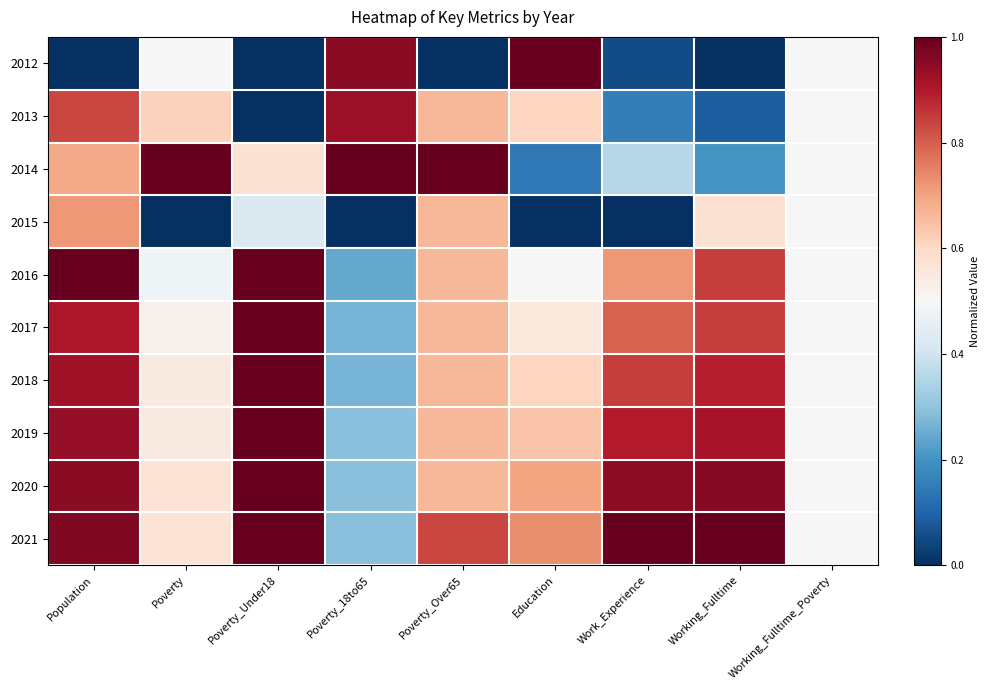

Reading left to right, list all the values displayed in this chart.

2012: Population=0.0	Poverty=0.5	Poverty_Under18=0.0	Poverty_18to65=1.0	Poverty_Over65=0.0	Education=1.0	Work_Experience=0.1	Working_Fulltime=0.0	Working_Fulltime_Poverty=0.5
2013: Population=0.8	Poverty=0.6	Poverty_Under18=0.0	Poverty_18to65=0.9	Poverty_Over65=0.7	Education=0.6	Work_Experience=0.2	Working_Fulltime=0.1	Working_Fulltime_Poverty=0.5
2014: Population=0.7	Poverty=1.0	Poverty_Under18=0.6	Poverty_18to65=1.0	Poverty_Over65=1.0	Education=0.1	Work_Experience=0.4	Working_Fulltime=0.2	Working_Fulltime_Poverty=0.5
2015: Population=0.7	Poverty=0.0	Poverty_Under18=0.4	Poverty_18to65=0.0	Poverty_Over65=0.7	Education=0.0	Work_Experience=0.0	Working_Fulltime=0.6	Working_Fulltime_Poverty=0.5
2016: Population=1.0	Poverty=0.5	Poverty_Under18=1.0	Poverty_18to65=0.2	Poverty_Over65=0.7	Education=0.5	Work_Experience=0.7	Working_Fulltime=0.8	Working_Fulltime_Poverty=0.5
2017: Population=0.9	Poverty=0.5	Poverty_Under18=1.0	Poverty_18to65=0.3	Poverty_Over65=0.7	Education=0.6	Work_Experience=0.8	Working_Fulltime=0.8	Working_Fulltime_Poverty=0.5
2018: Population=0.9	Poverty=0.5	Poverty_Under18=1.0	Poverty_18to65=0.3	Poverty_Over65=0.7	Education=0.6	Work_Experience=0.8	Working_Fulltime=0.9	Working_Fulltime_Poverty=0.5
2019: Population=0.9	Poverty=0.5	Poverty_Under18=1.0	Poverty_18to65=0.3	Poverty_Over65=0.7	Education=0.6	Work_Experience=0.9	Working_Fulltime=0.9	Working_Fulltime_Poverty=0.5
2020: Population=1.0	Poverty=0.6	Poverty_Under18=1.0	Poverty_18to65=0.3	Poverty_Over65=0.7	Education=0.7	Work_Experience=0.9	Working_Fulltime=1.0	Working_Fulltime_Poverty=0.5
2021: Population=1.0	Poverty=0.6	Poverty_Under18=1.0	Poverty_18to65=0.3	Poverty_Over65=0.8	Education=0.7	Work_Experience=1.0	Working_Fulltime=1.0	Working_Fulltime_Poverty=0.5